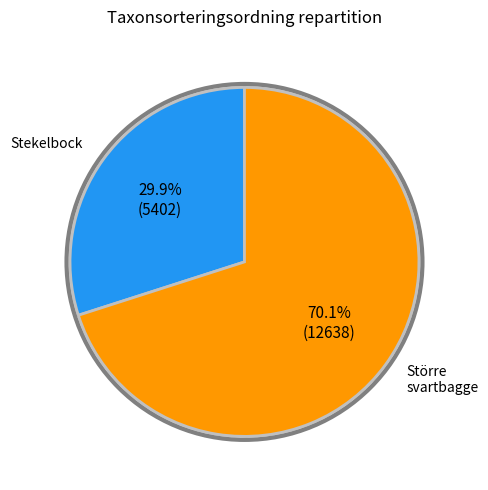

Does any single category account for the majority?

Yes